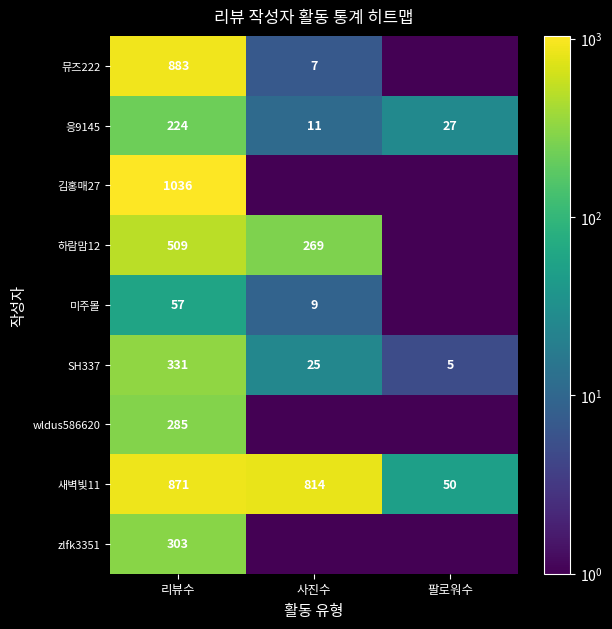

At 사진수, list the series in order from largest to smallest.

새벽빛11, 하람맘12, SH337, 응9145, 미주몰, 뮤즈222, 김홍매27, wldus586620, zlfk3351